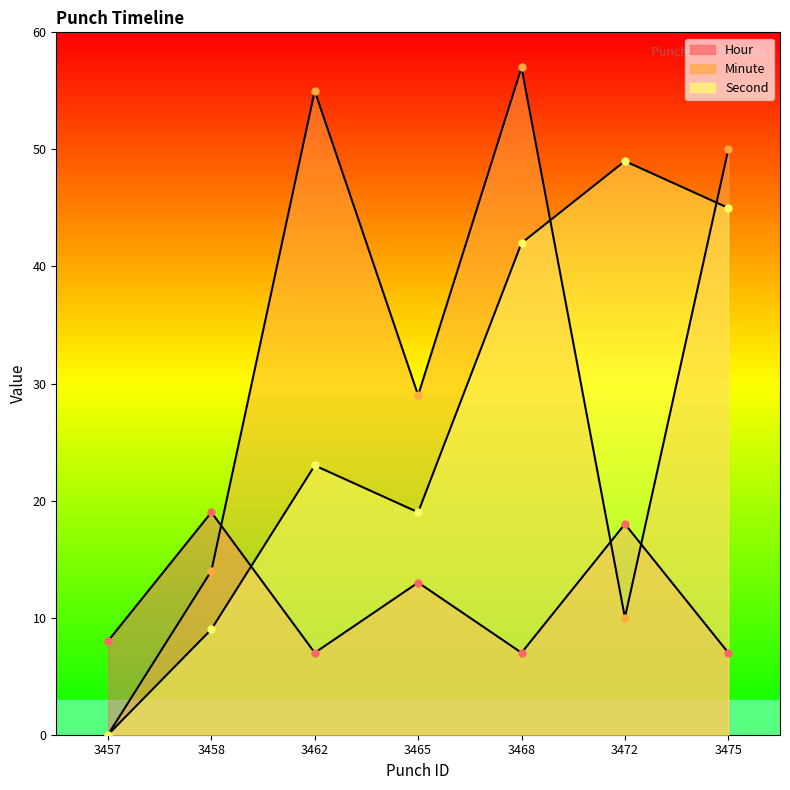

What is the value of the Minute point at the 6th from the left?

10